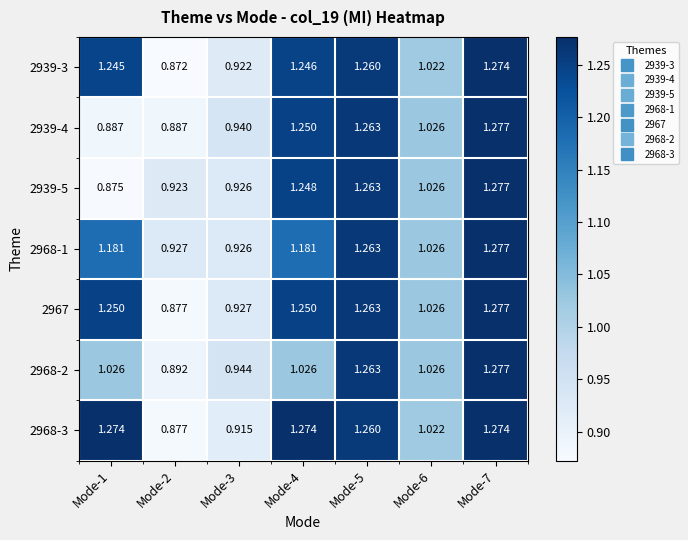

Is the value of 2968-1 at Mode-5 greater than the value of 2939-4 at Mode-3?

Yes